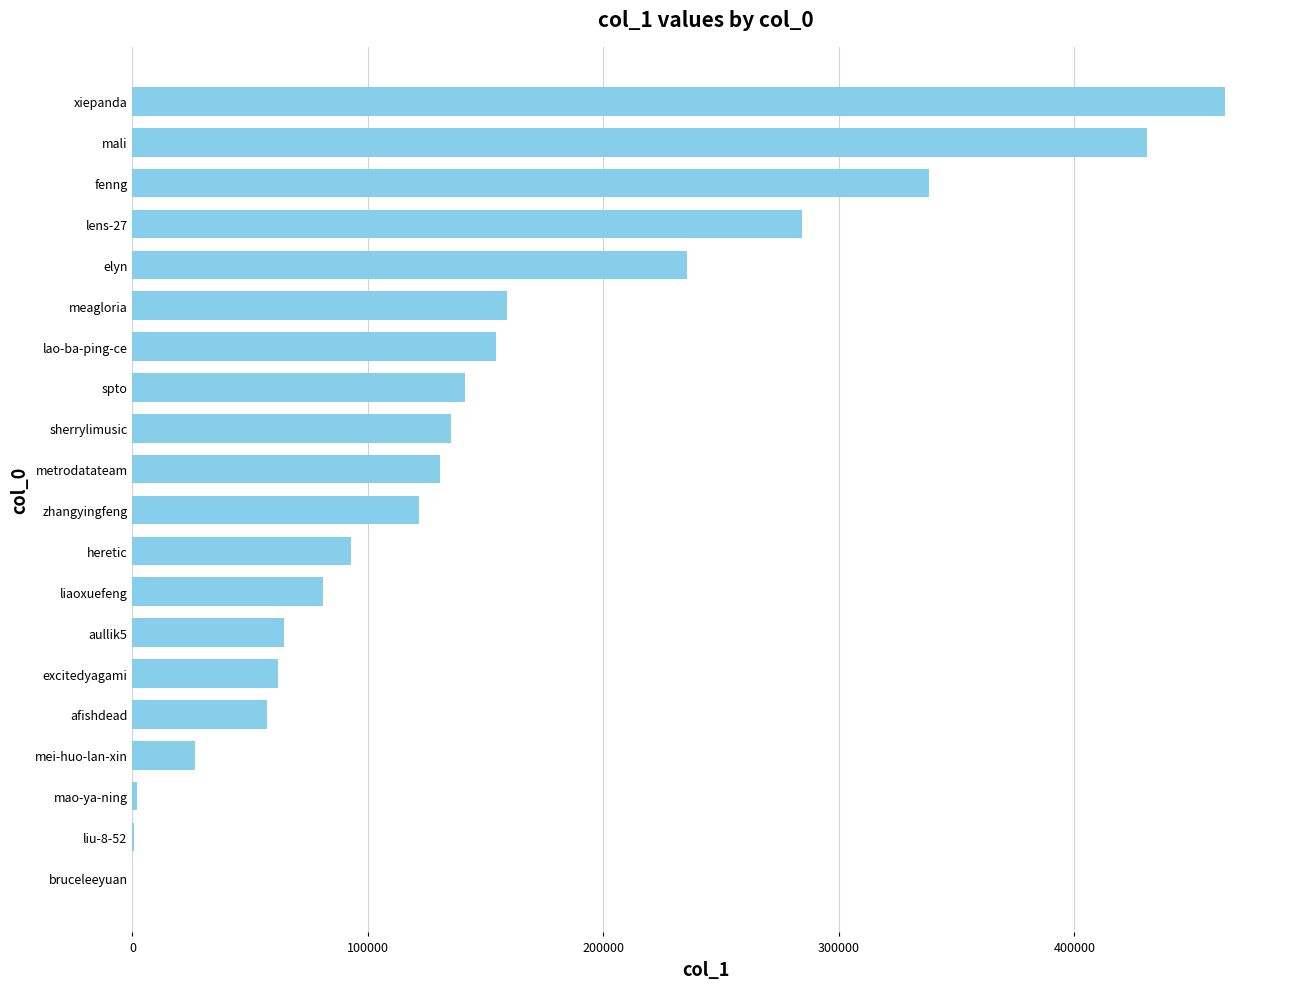

Count the number of categories in the chart.

20